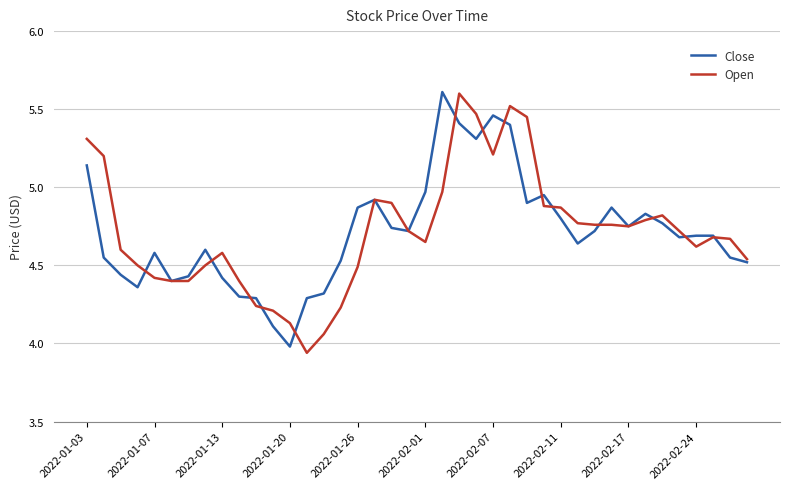

What is the lowest value of the Close series?

4.0